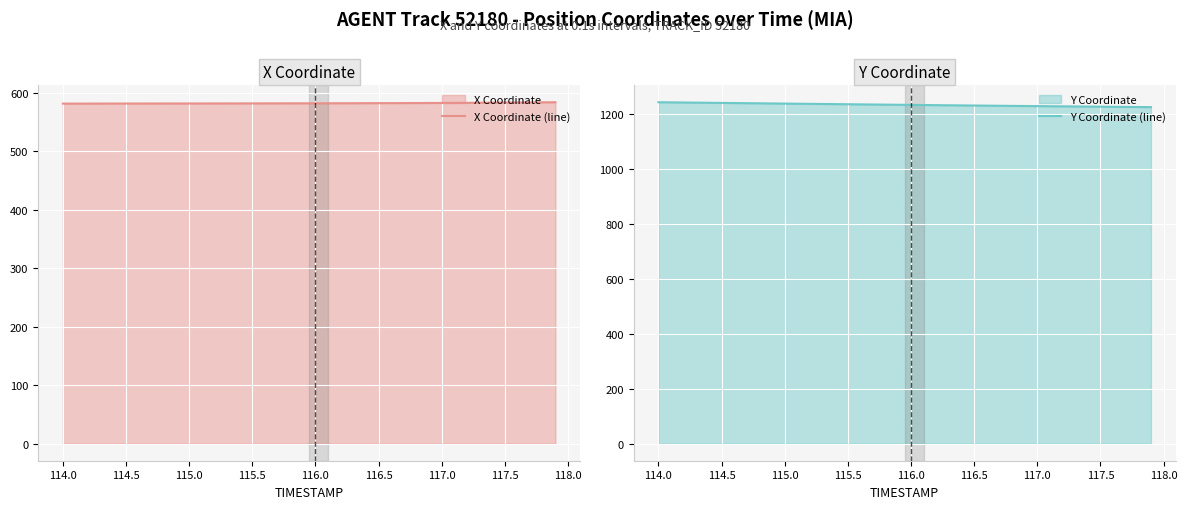

Is it true that X Coordinate (line) equals 921.6 at 114.0?

False